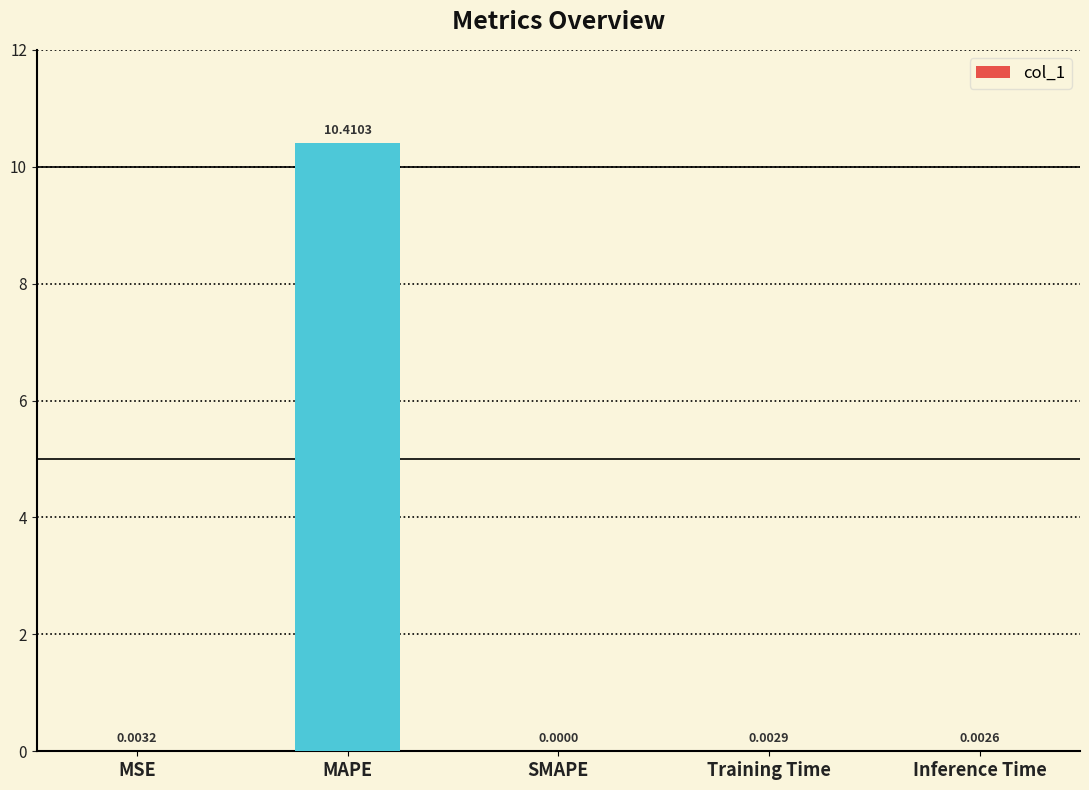

At which category does the chart reach its peak across all series?

MAPE